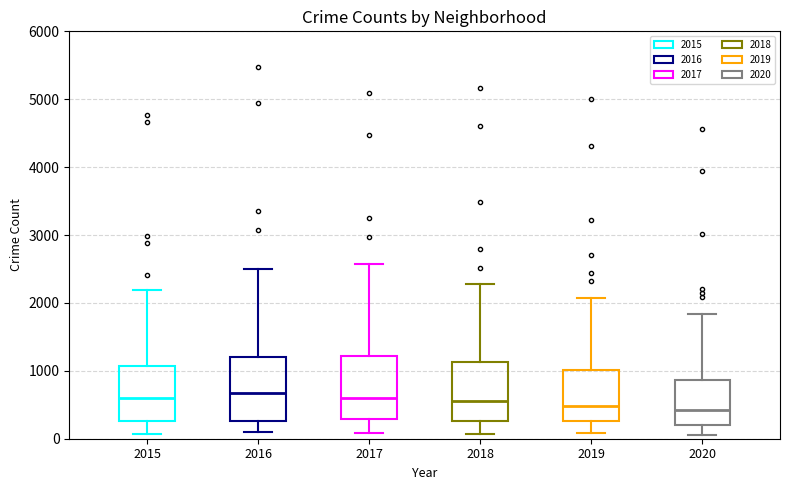

Where does the upper whisker of the box at x = 2018 end on the y-axis? The values are not printed on the chart, so give them approximately, as read against the axis.

2300